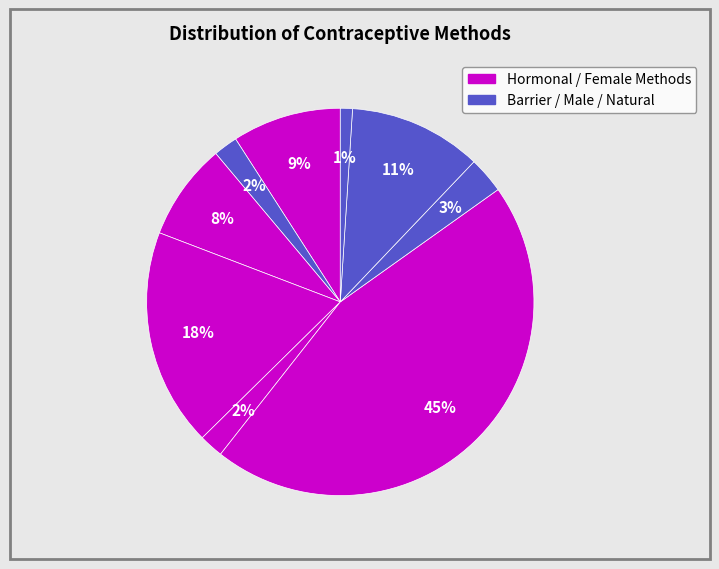

What is the largest slice in the pie chart?

Pill